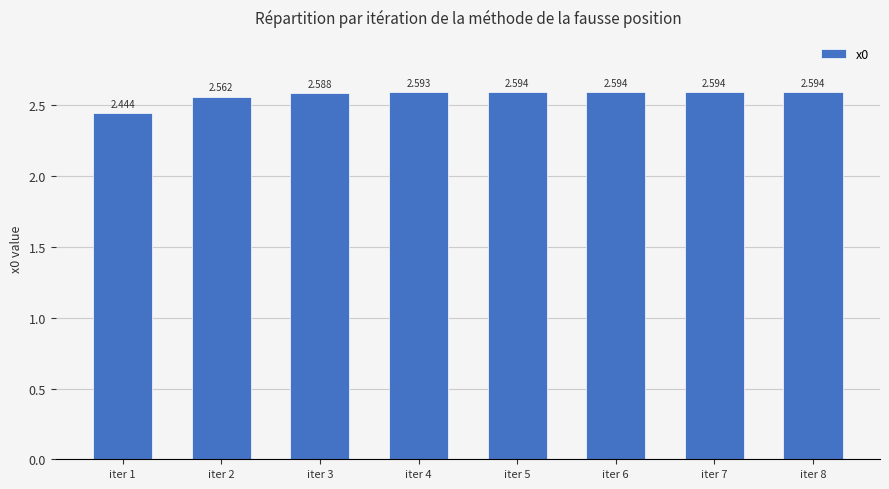

Rank the categories by value from lowest to highest.

iter 1, iter 2, iter 3, iter 4, iter 5, iter 6, iter 7, iter 8